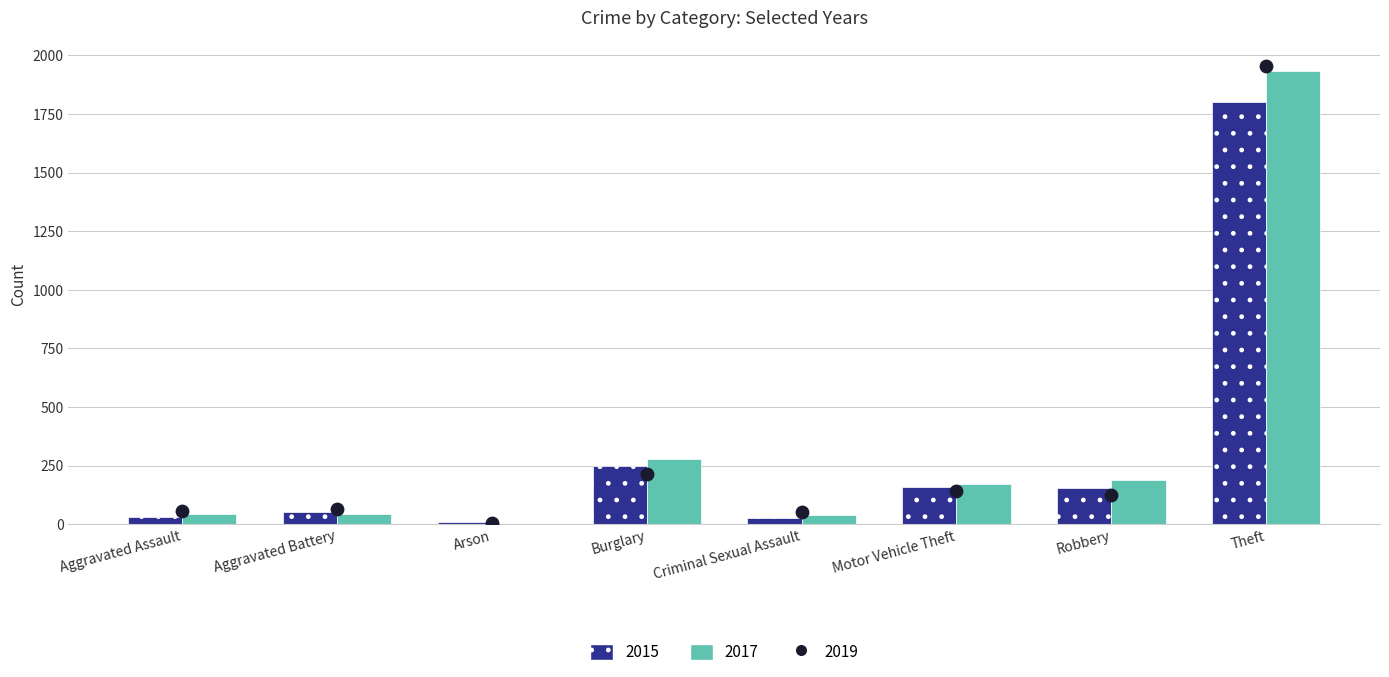

Which series has the largest total across all categories?

2017